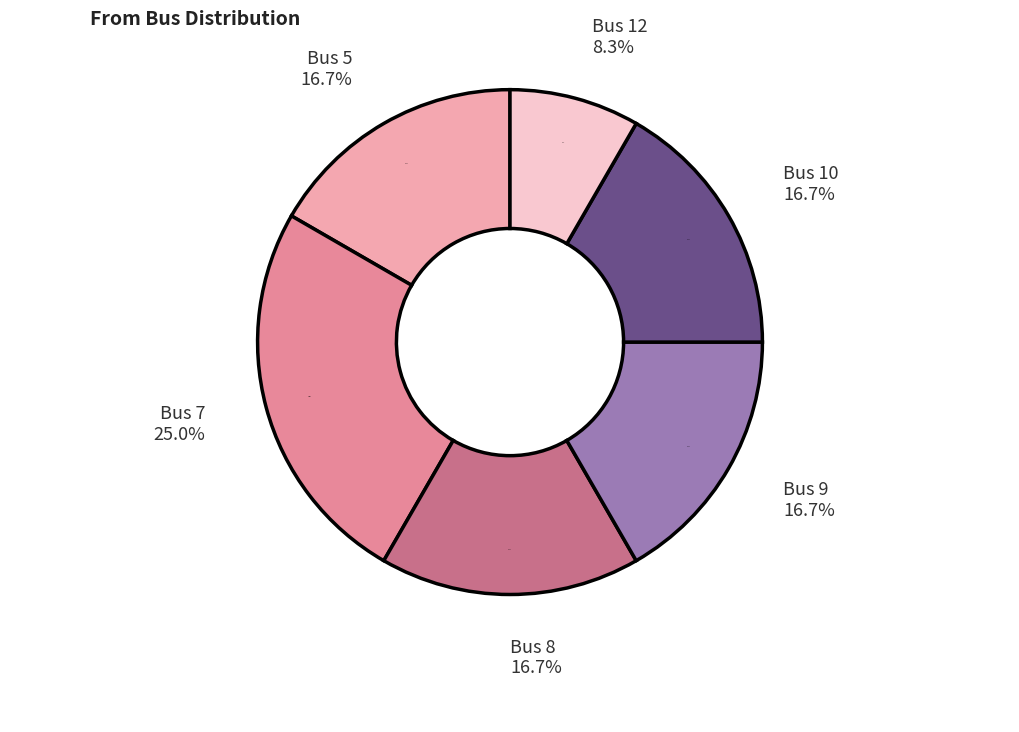

Does any single category account for the majority?

No